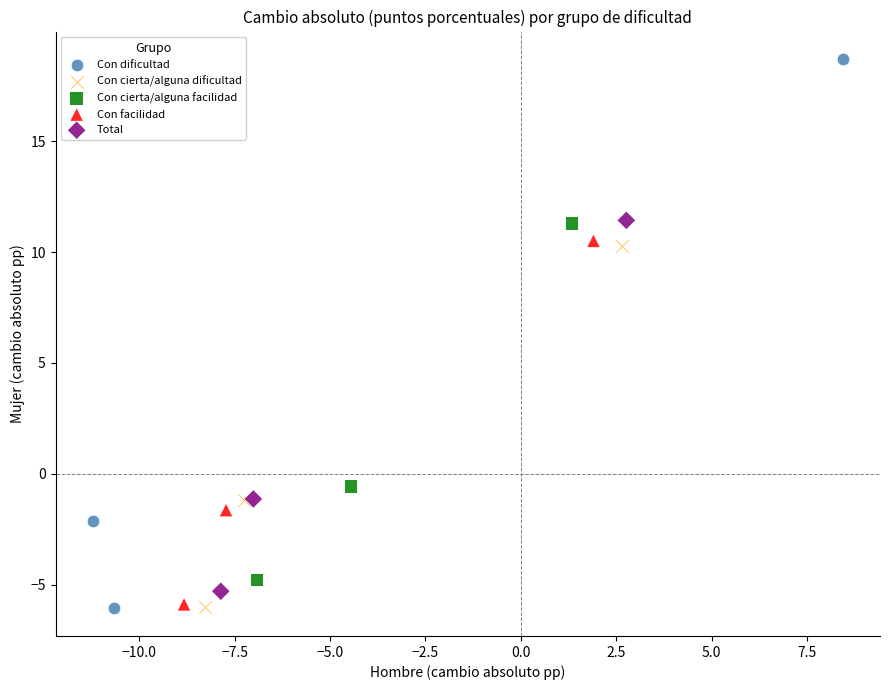

Which series has the widest spread of Y values?

Con dificultad